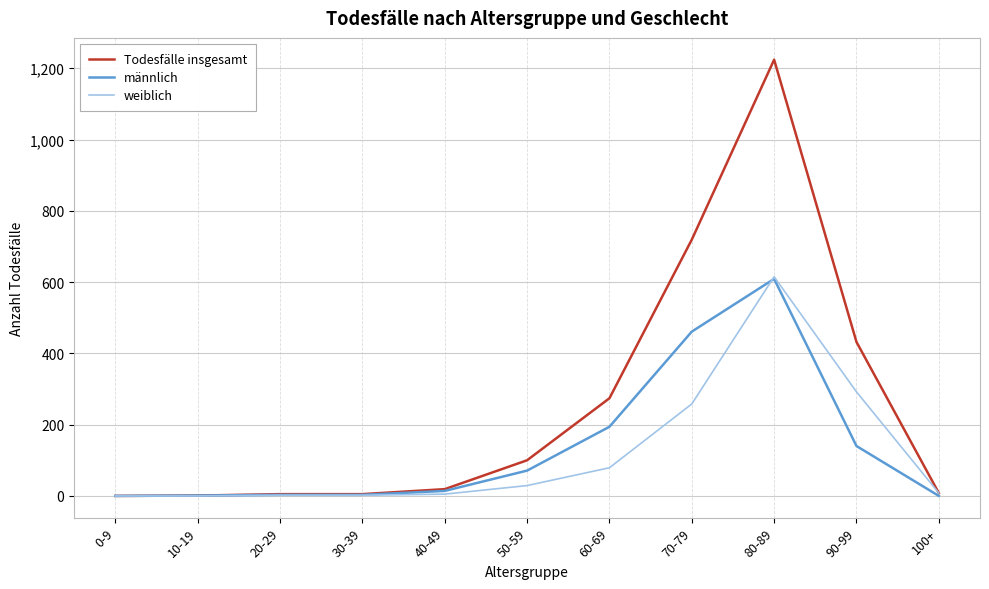

True or false: weiblich has more than 0 points higher than both neighbors.

True